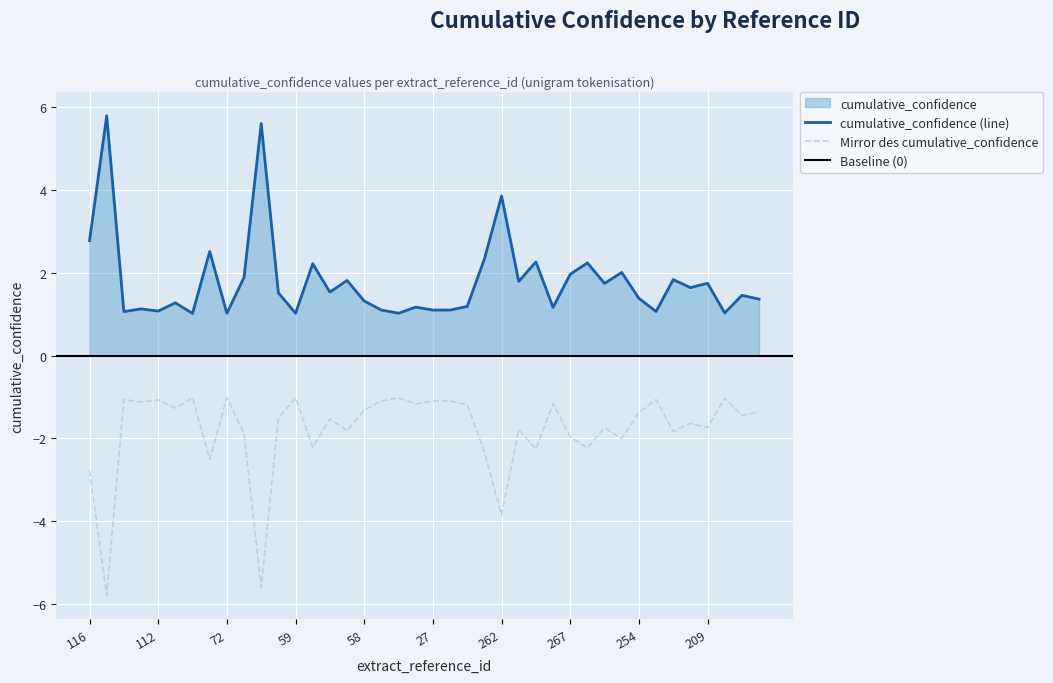

At which category does the chart reach its minimum across all series?

276